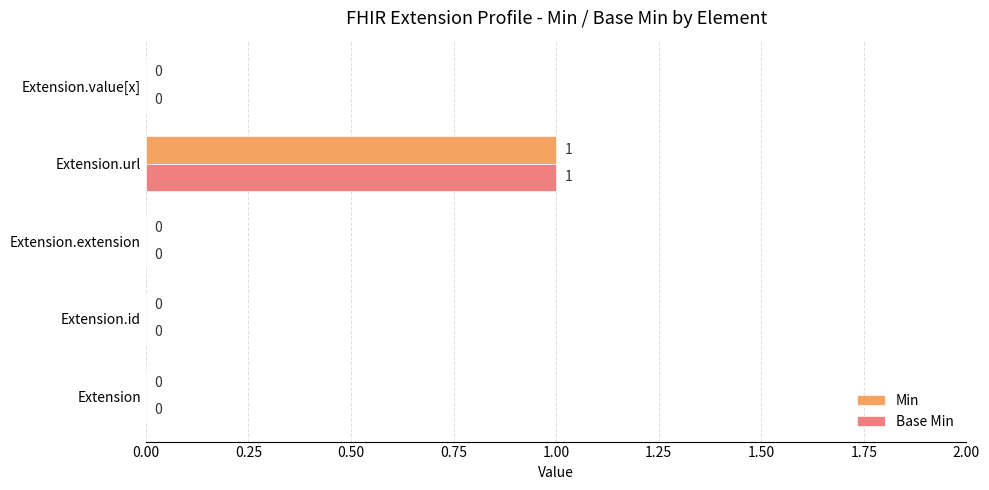

Is it true that Base Min equals 1 at Extension.id?

False